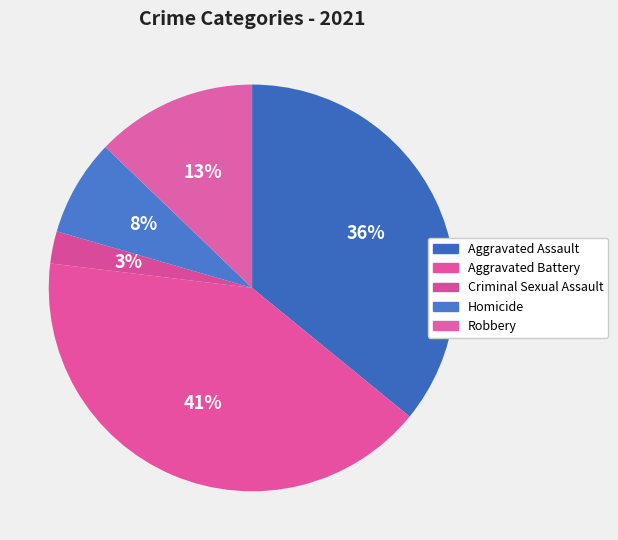

Combined, what portion of the pie is Criminal Sexual Assault and Aggravated Battery?

43.6%